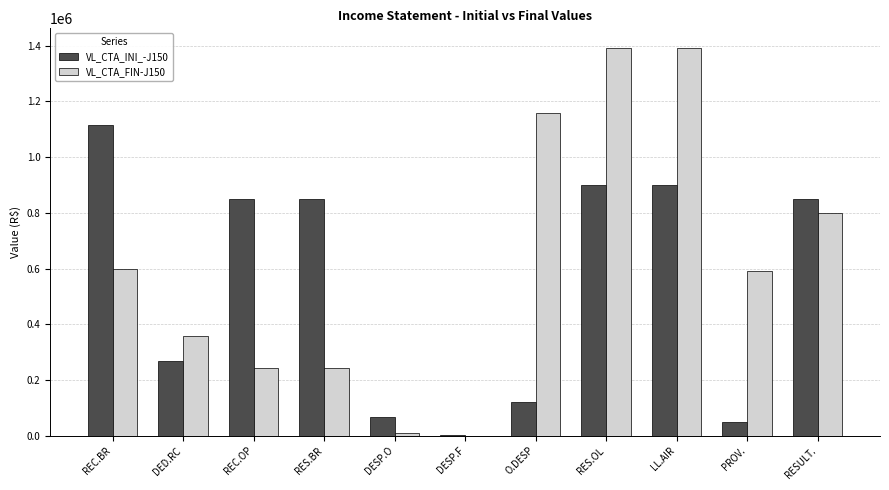

What is the sum of all VL_CTA_INI_-J150 values?

5967222.3